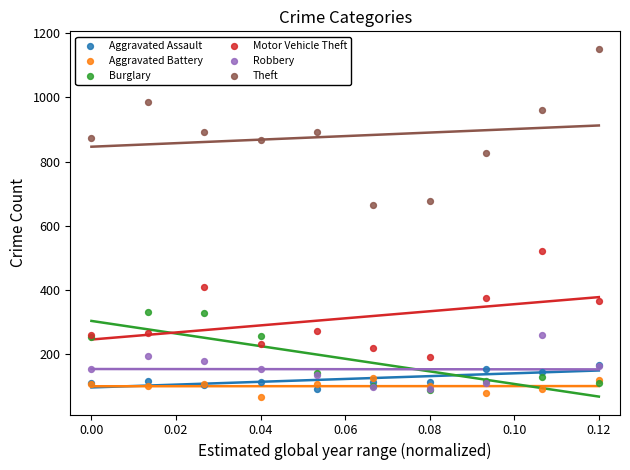

Across all series, what Y value is closest to 609?

666